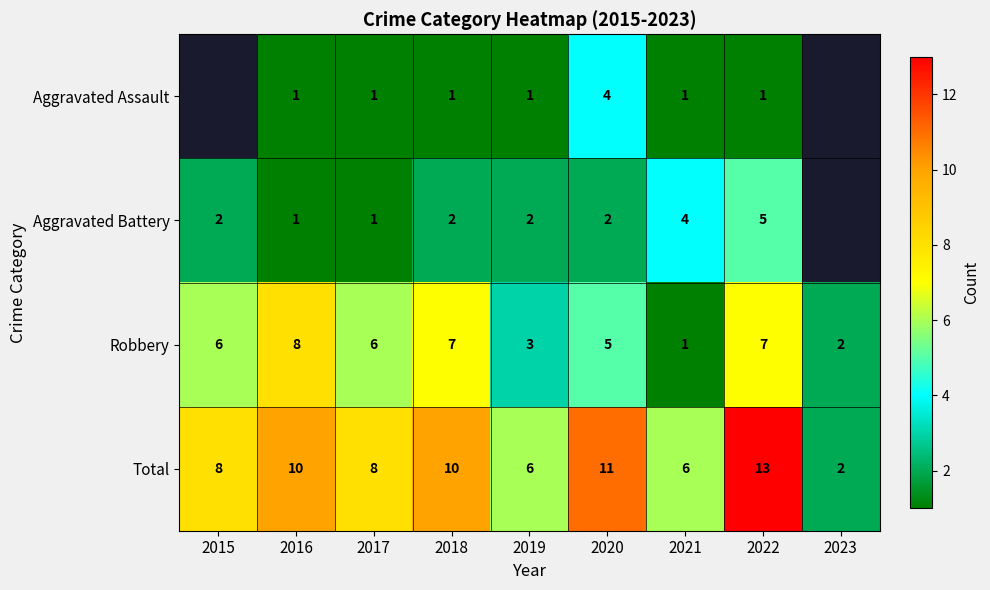

At which category is the sum across all series the highest?

2022